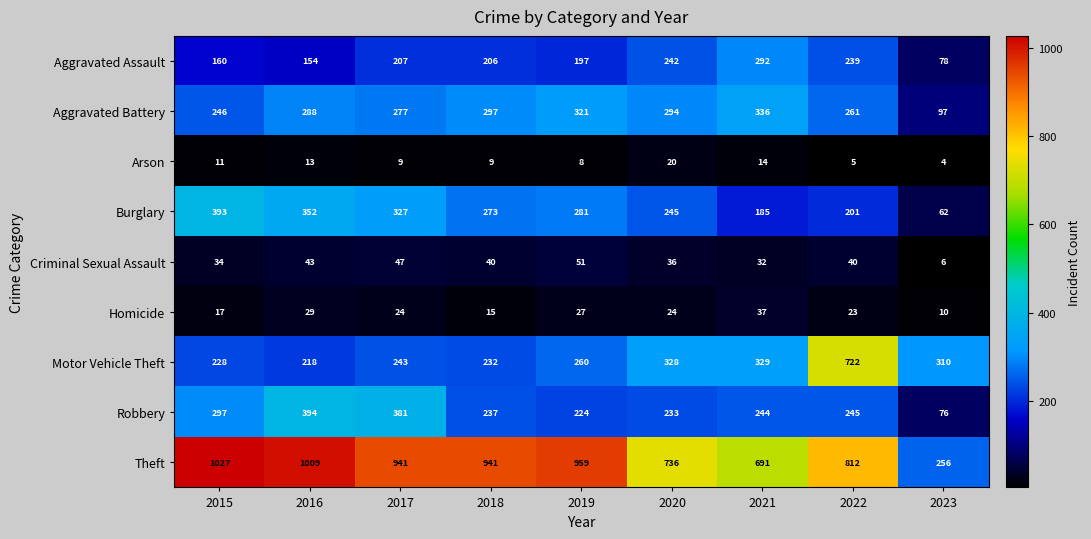

What is the difference between the Robbery values at 2017 and 2023?

305